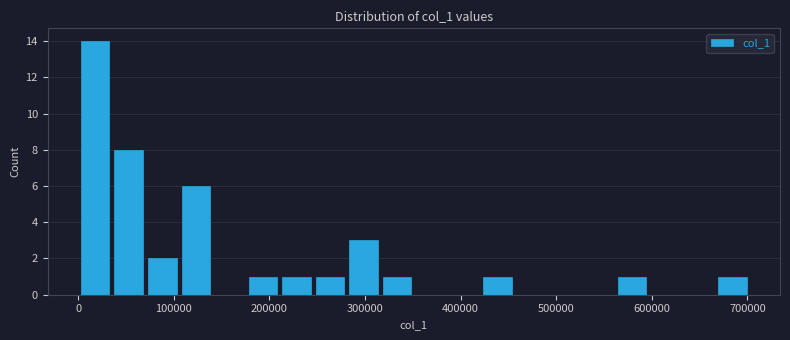

Around what value on the x-axis is the tallest bar? Give the approximate position of its centre, as read against the axis.

20000